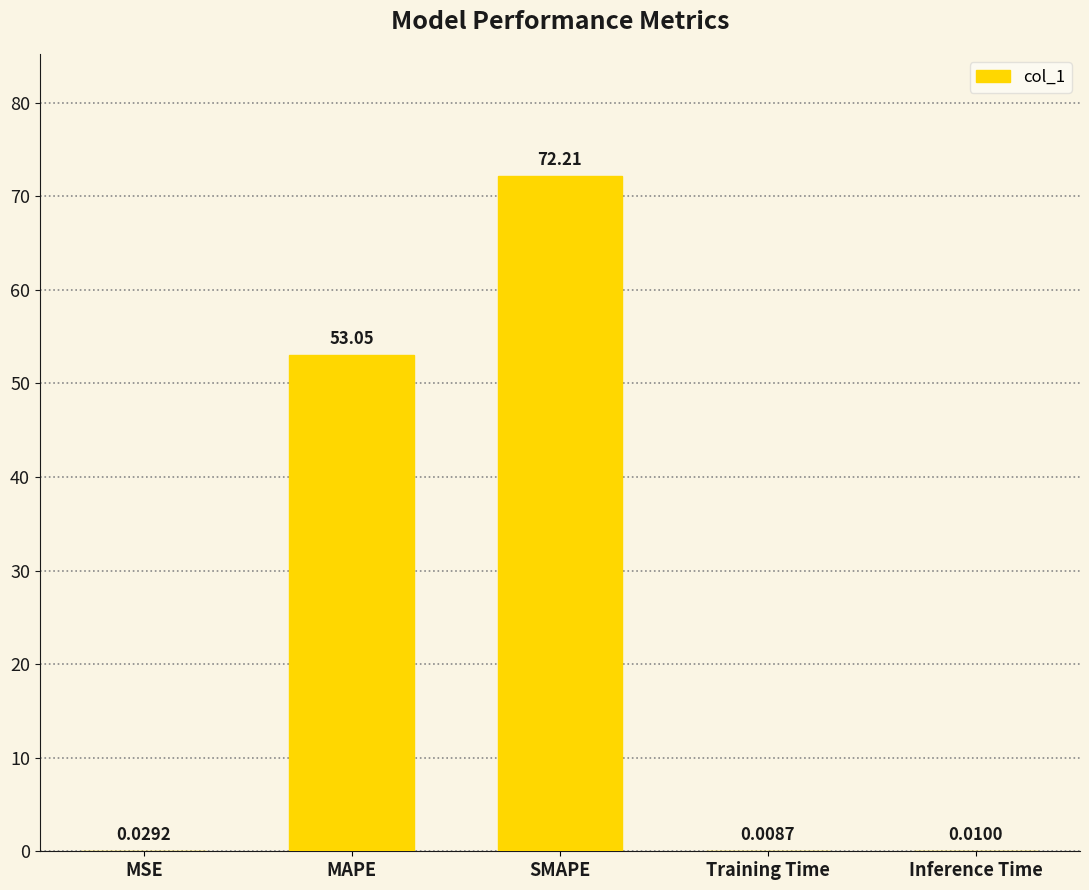

What is the greatest value displayed?

72.2